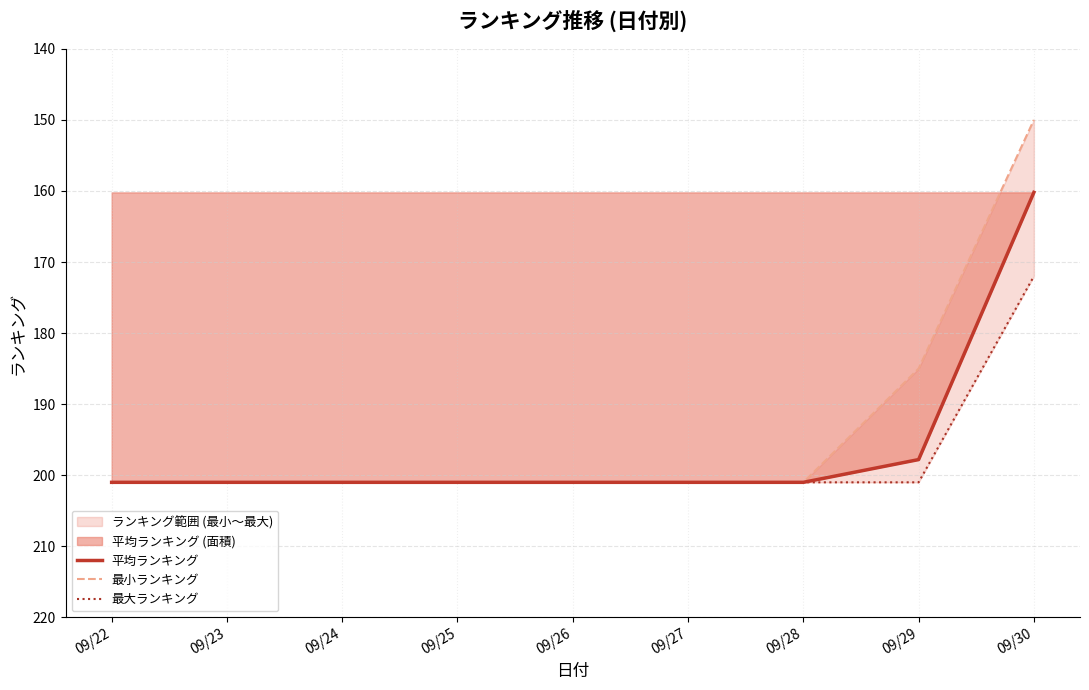

The 平均ランキング series shows 324.1 at 09/29. True or false?

False